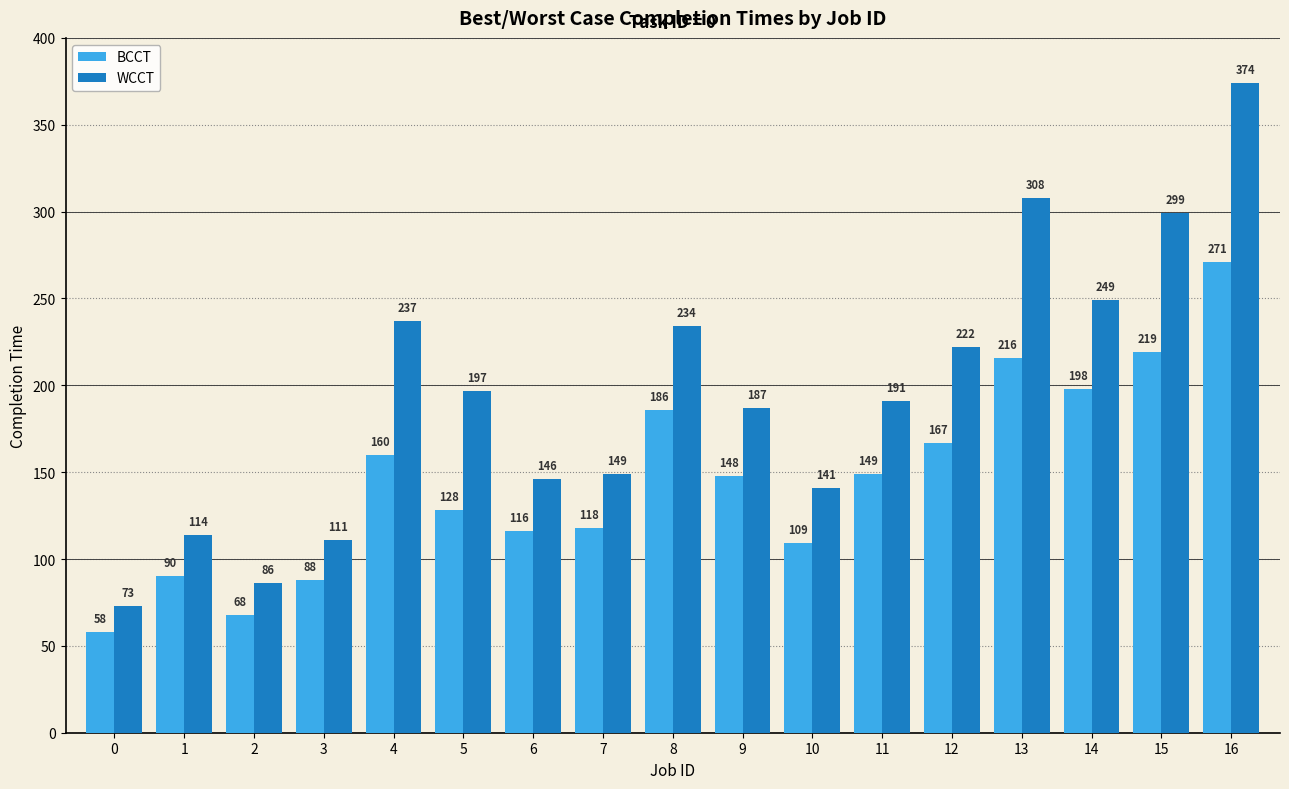

At how many categories does at least one series exceed 295?

3